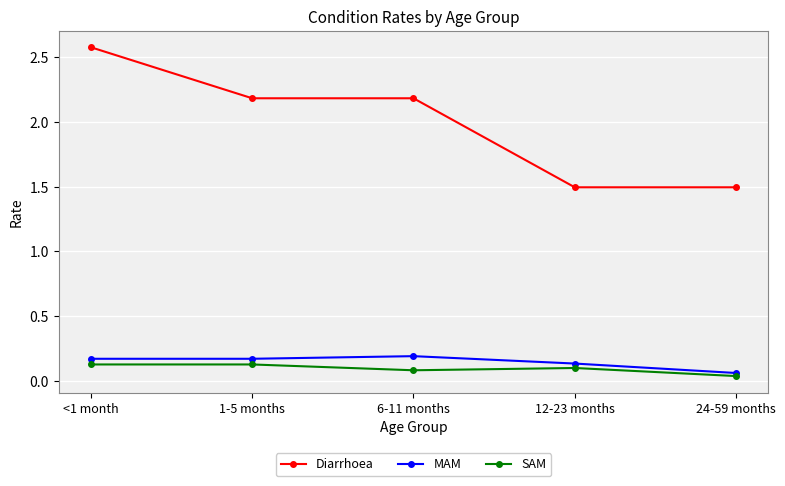

Where is MAM nearest to the value 0?

24-59 months